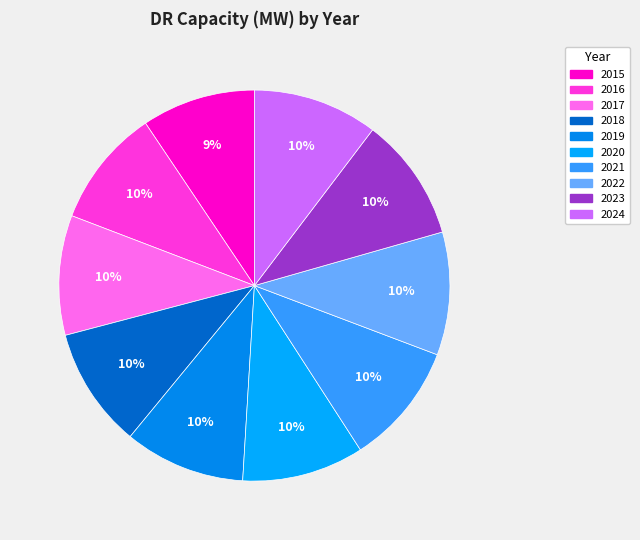

What is the ratio of the value at 2016 to the value at 2019?

1.0